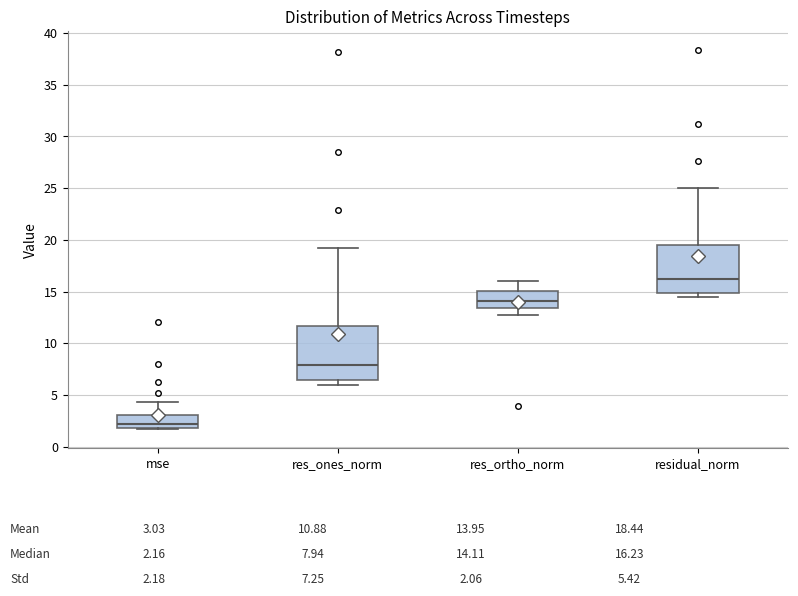

Which box is the tallest, from its lower edge to its upper edge?

res_ones_norm